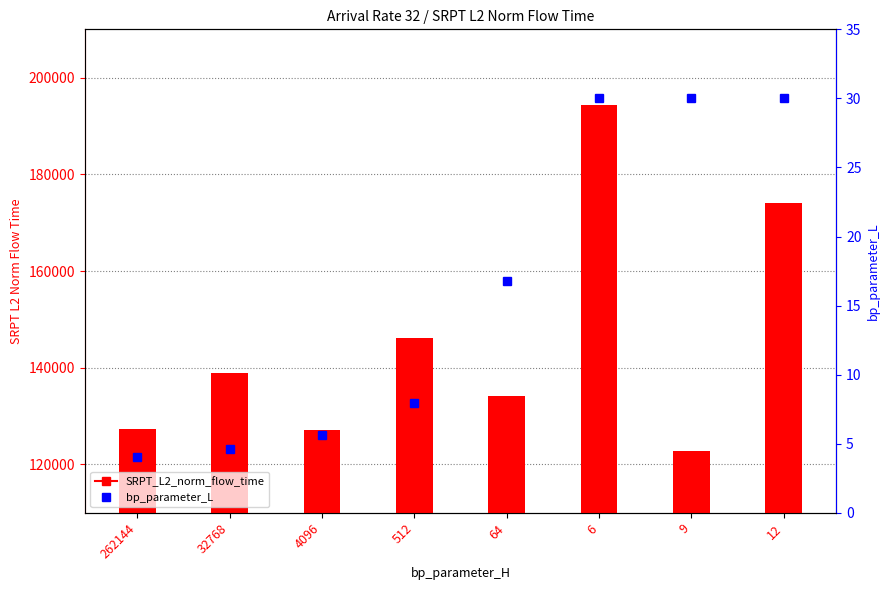

Reading left to right, extract all data points from this chart.

SRPT_L2_norm_flow_time: 127242.4	138921.2	127047.9	146186.3	134127.6	194432.7	122719.5	174144.5
bp_parameter_L: 4.1	4.6	5.6	7.9	16.8	30.0	30.0	30.0